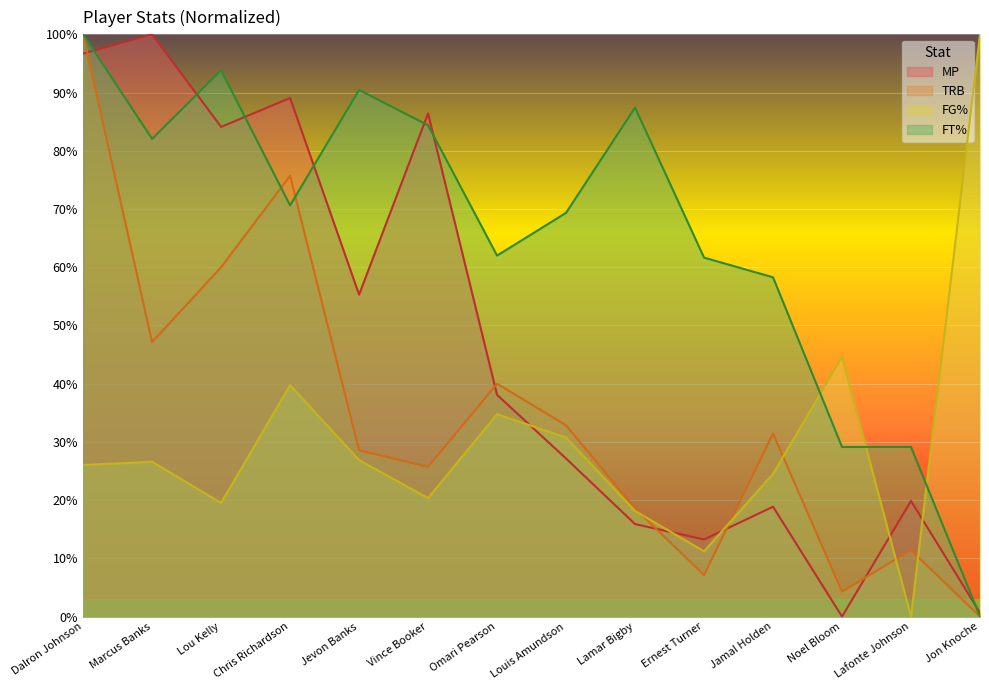

Between which two adjacent categories do FG% and MP first intersect?

Omari Pearson and Louis Amundson